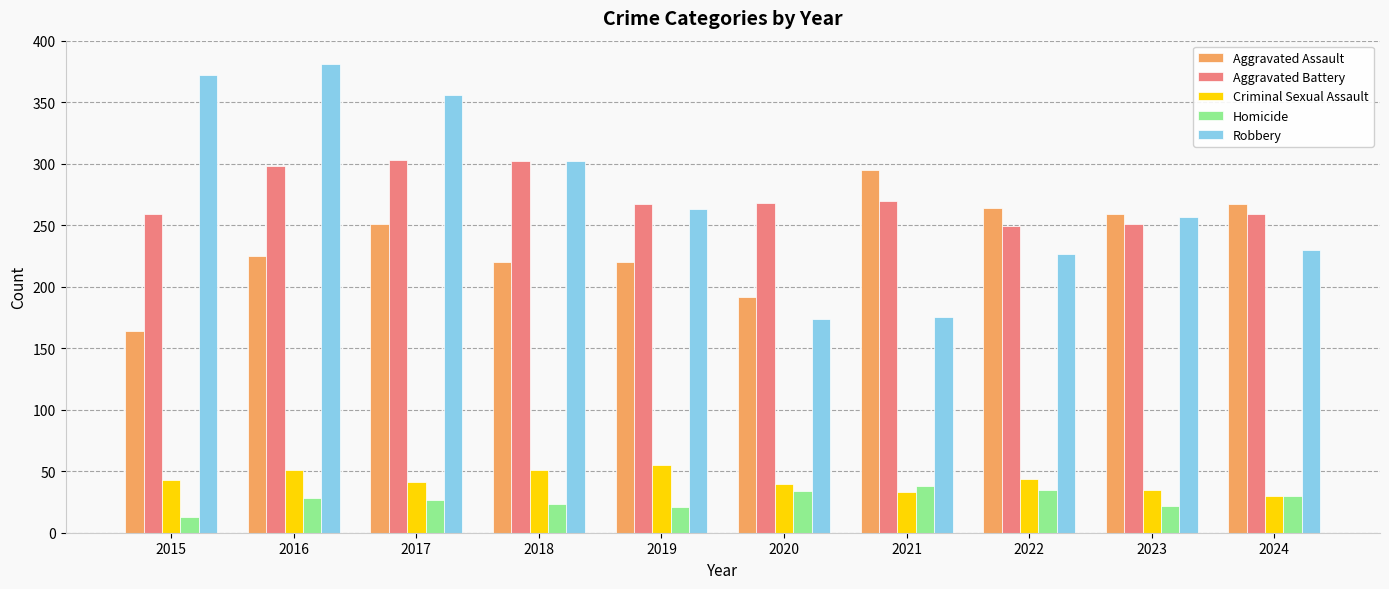

Is the value of Robbery at 2018 greater than the value of Criminal Sexual Assault at 2015?

Yes